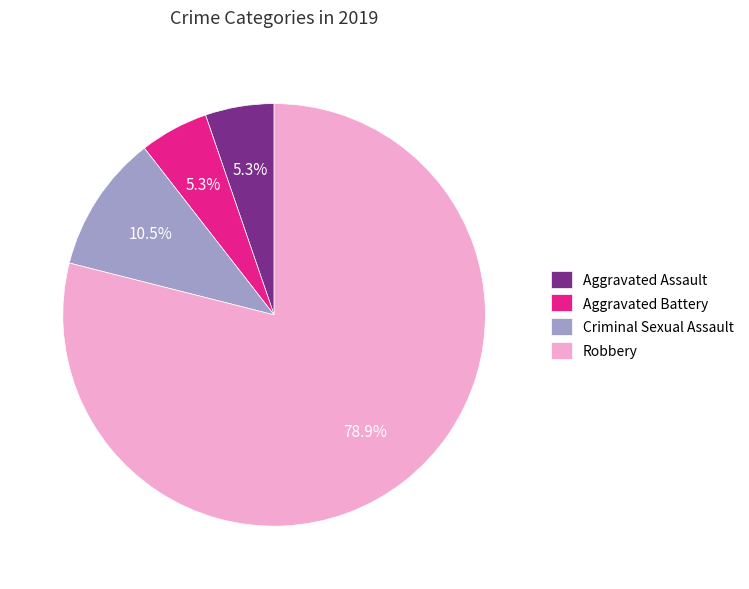

Is Aggravated Assault the majority of the pie?

No